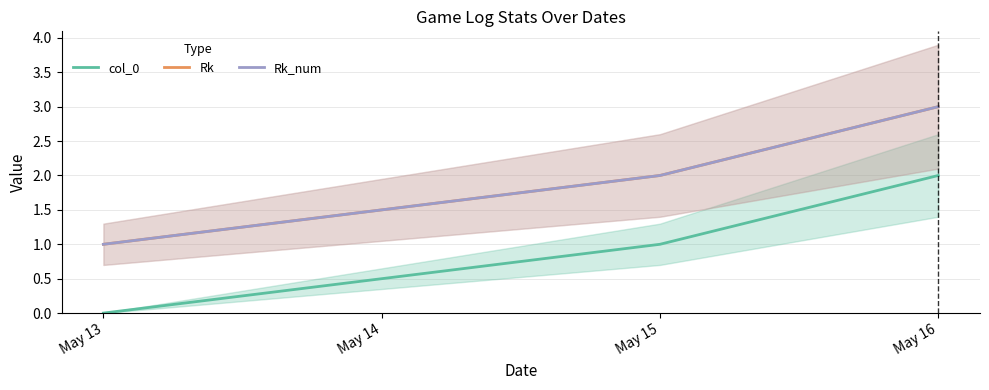

At May 16, list the series in order from smallest to largest.

col_0, Rk, Rk_num